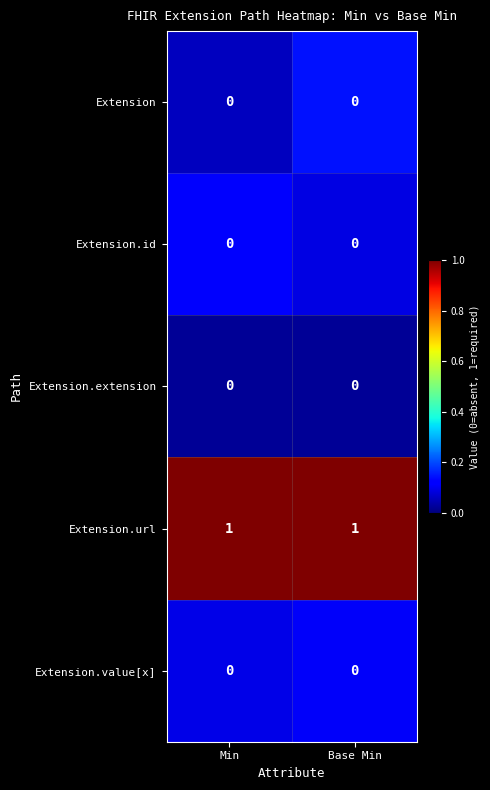

Is the value of Extension at Base Min greater than the value of Extension.url at Min?

No